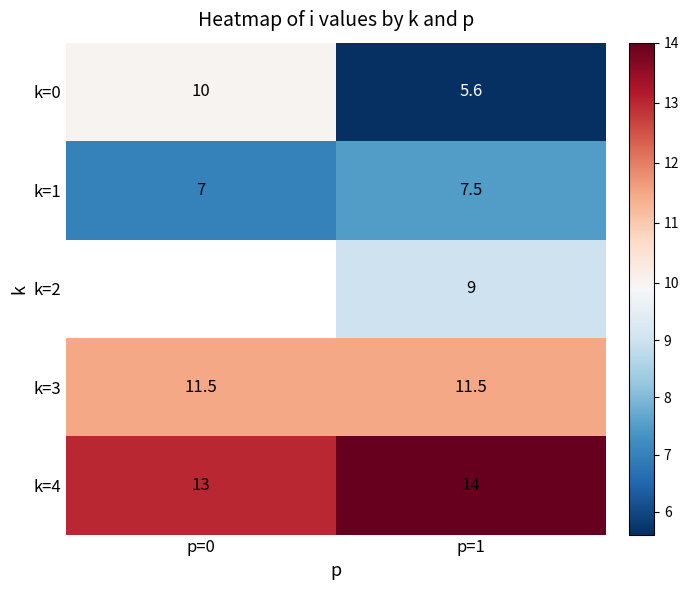

Is it true that k=4 equals 14.0 at p=1?

True